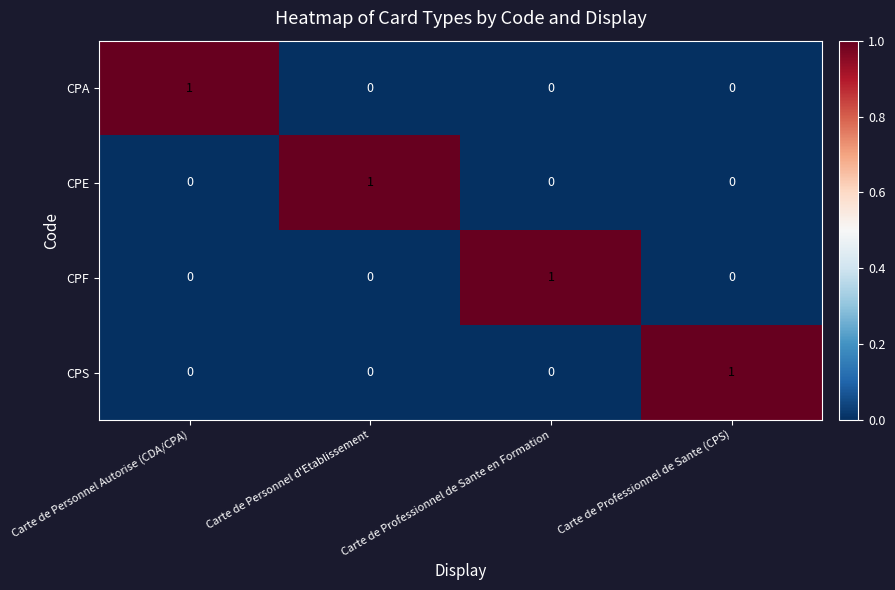

Which category has the highest value in the CPA series?

Carte de Personnel Autorise (CDA/CPA)